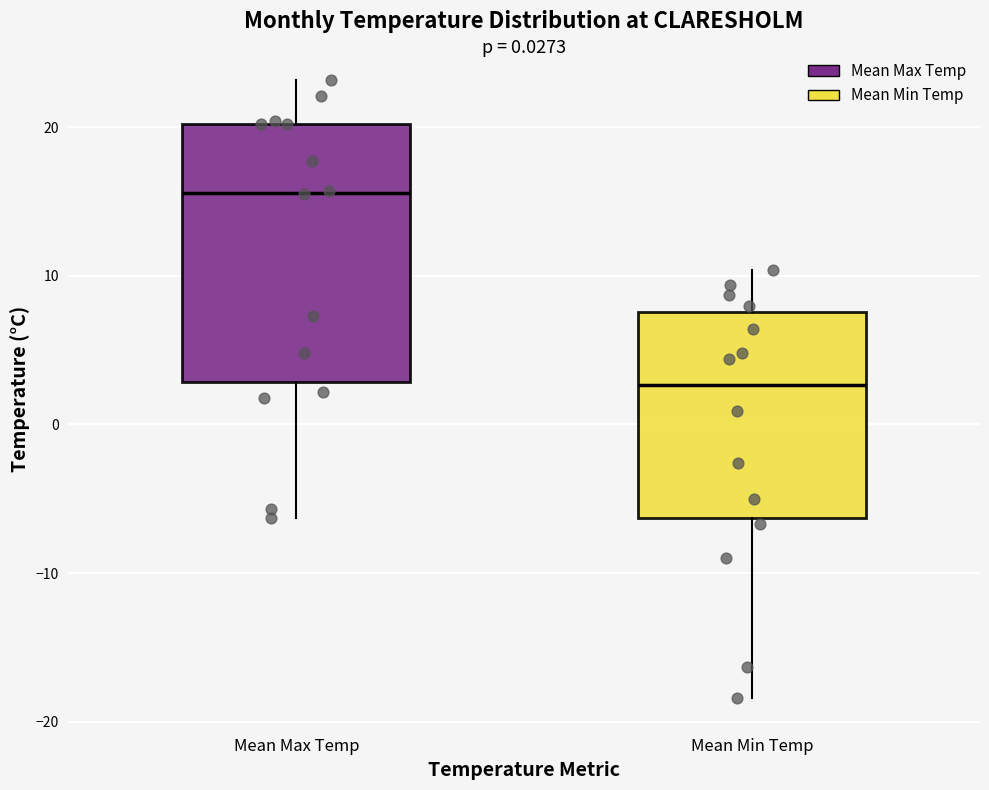

Which box's median line is the lowest?

Mean Min Temp